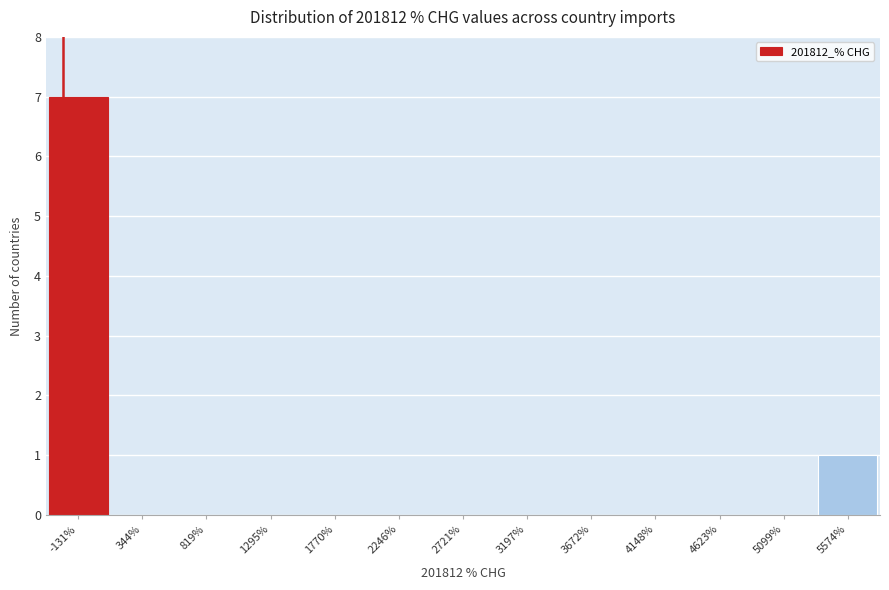

Reading left to right, list all the values displayed in this chart.

-131%=7	344%=0	819%=0	1295%=0	1770%=0	2246%=0	2721%=0	3197%=0	3672%=0	4148%=0	4623%=0	5099%=0	5574%=1